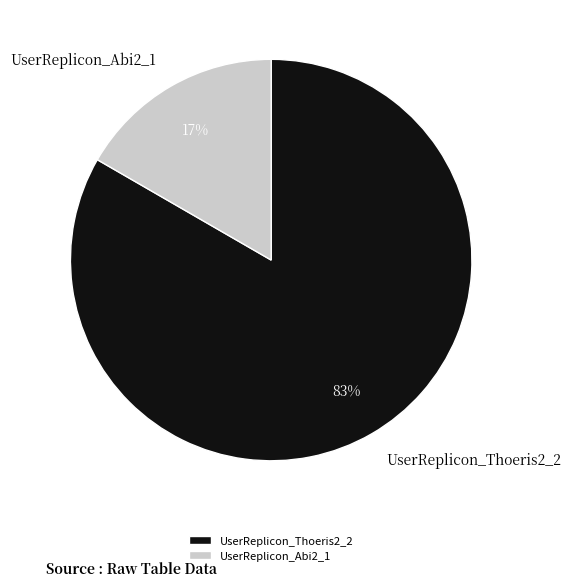

Is it true that UserReplicon_Thoeris2_2 is 83% of the pie?

True